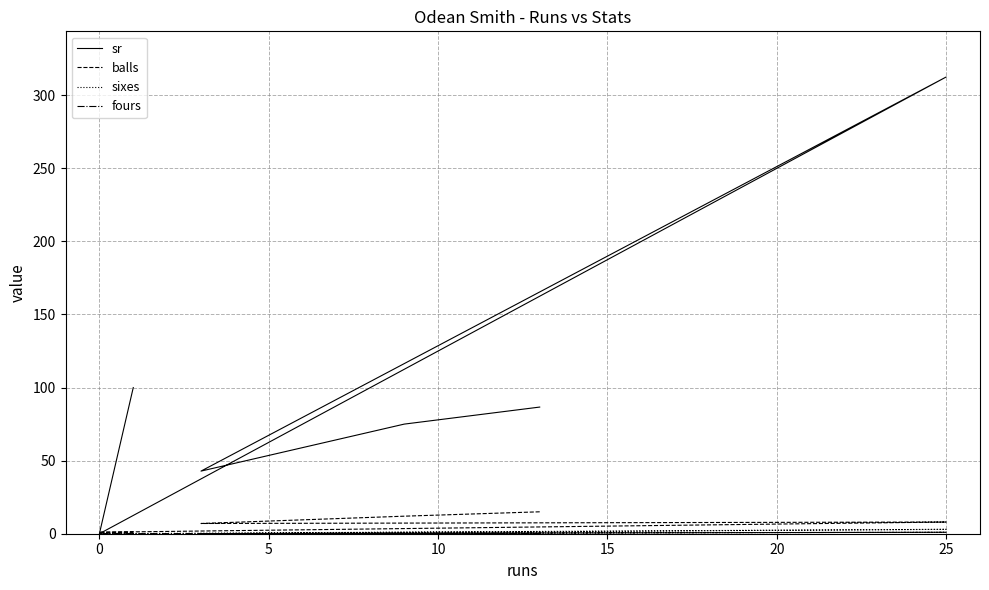

What are all the series names shown in the legend?

sr, balls, sixes, fours